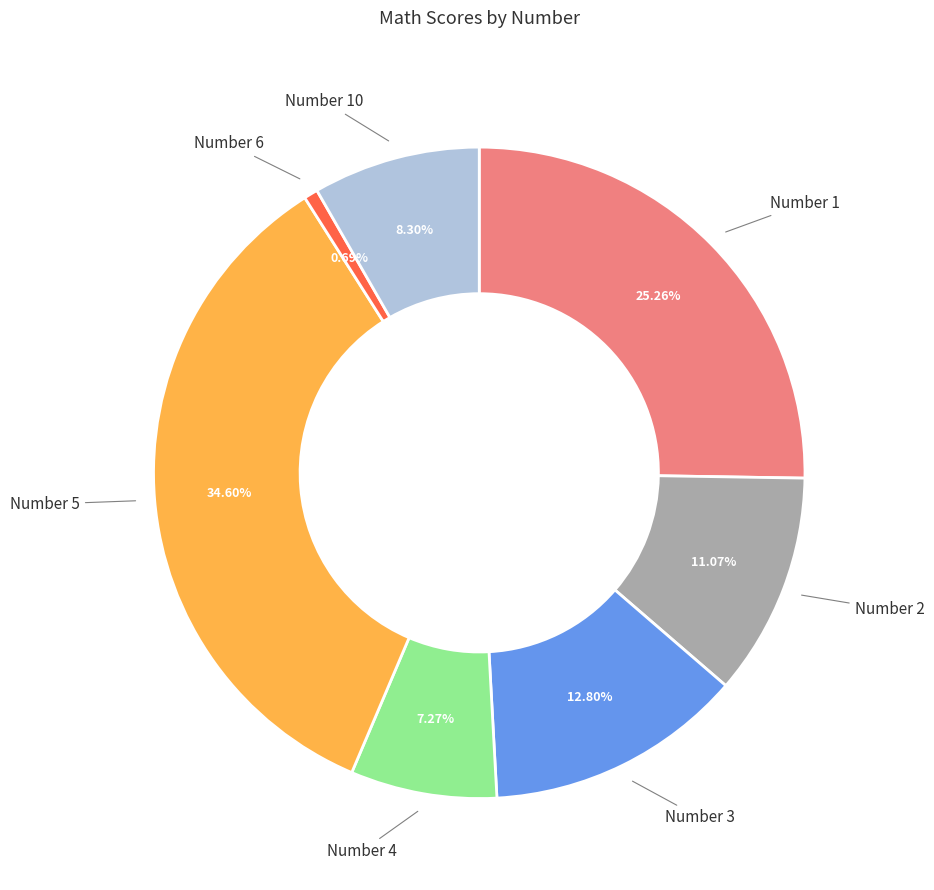

Is there any slice that represents more than half of the pie?

No